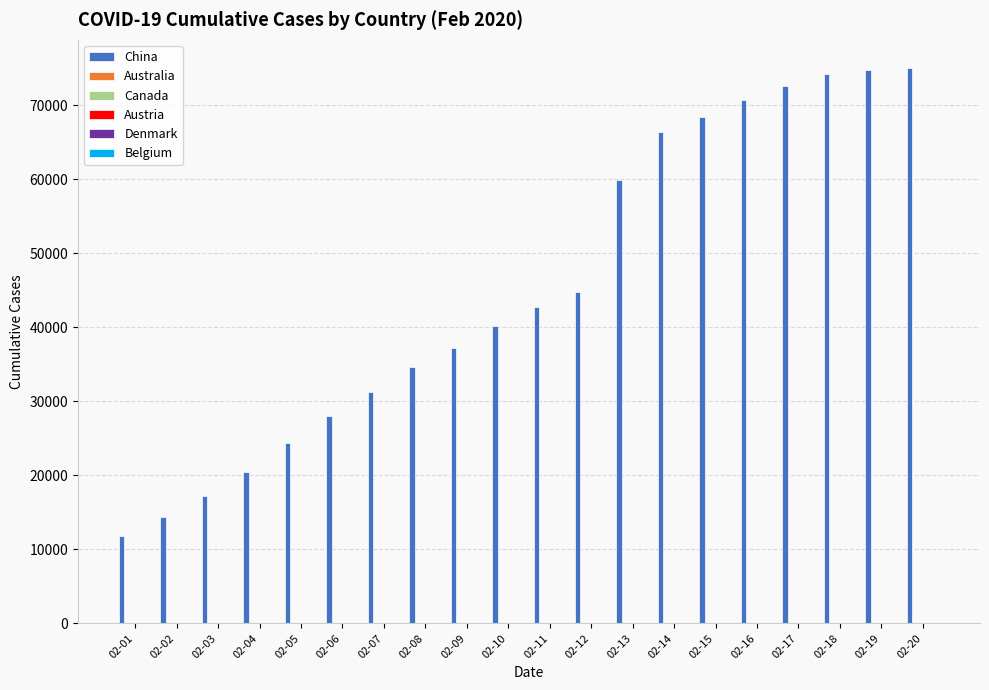

Which series has the largest total across all categories?

China